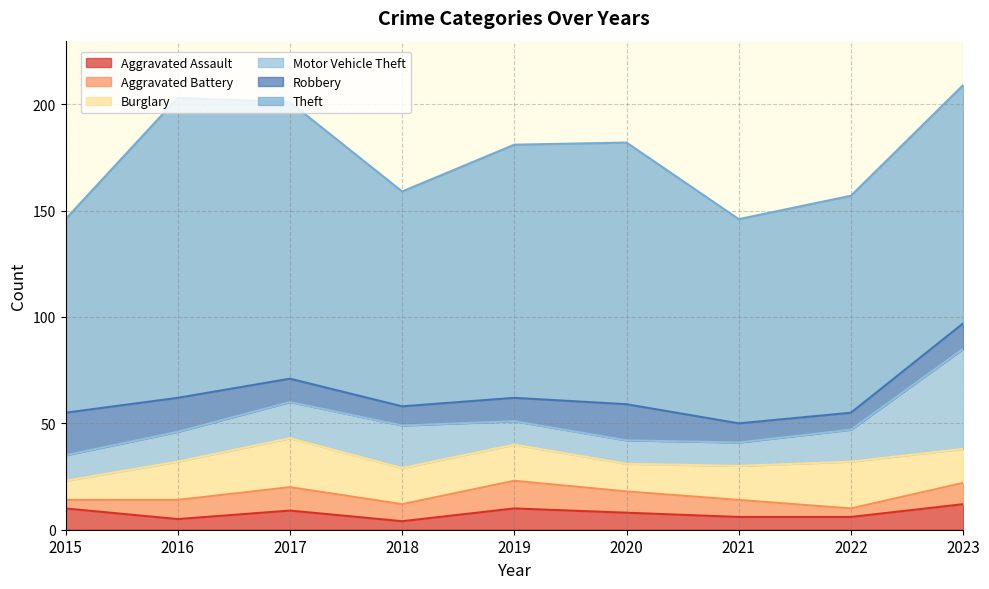

Between 2015 and 2020, which is larger?

2015